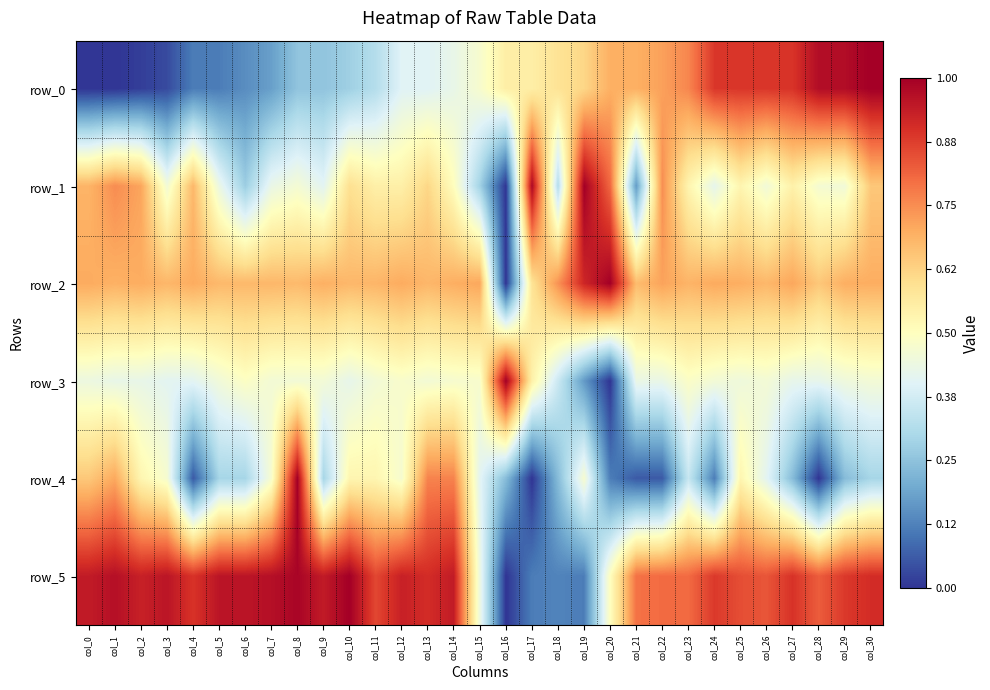

What is the highest value of the row_2 series?

1.0